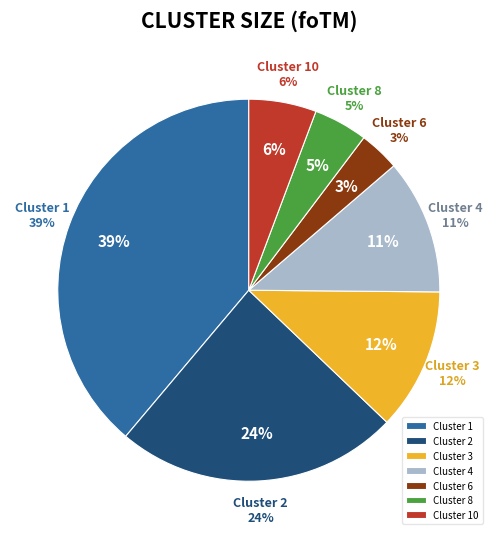

Between 3 and 8, which is larger?

3